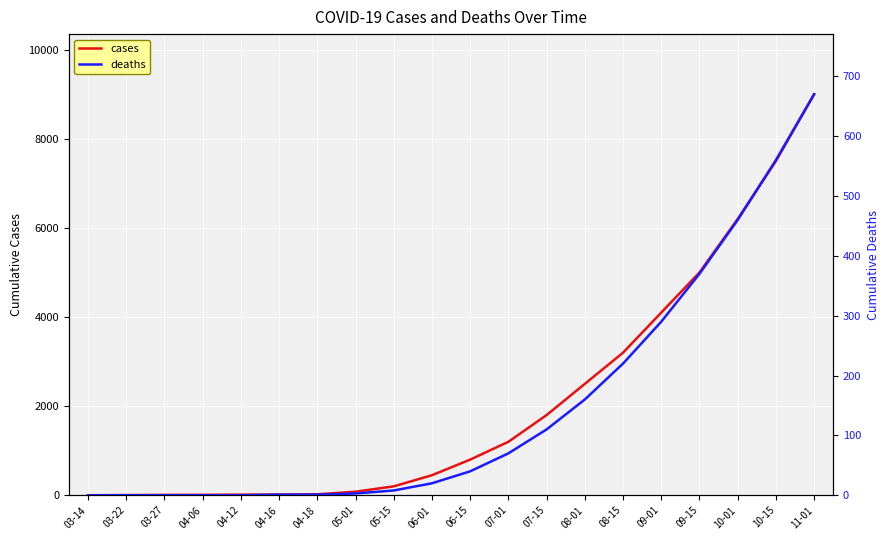

At which label is deaths closest to 335?

09-15